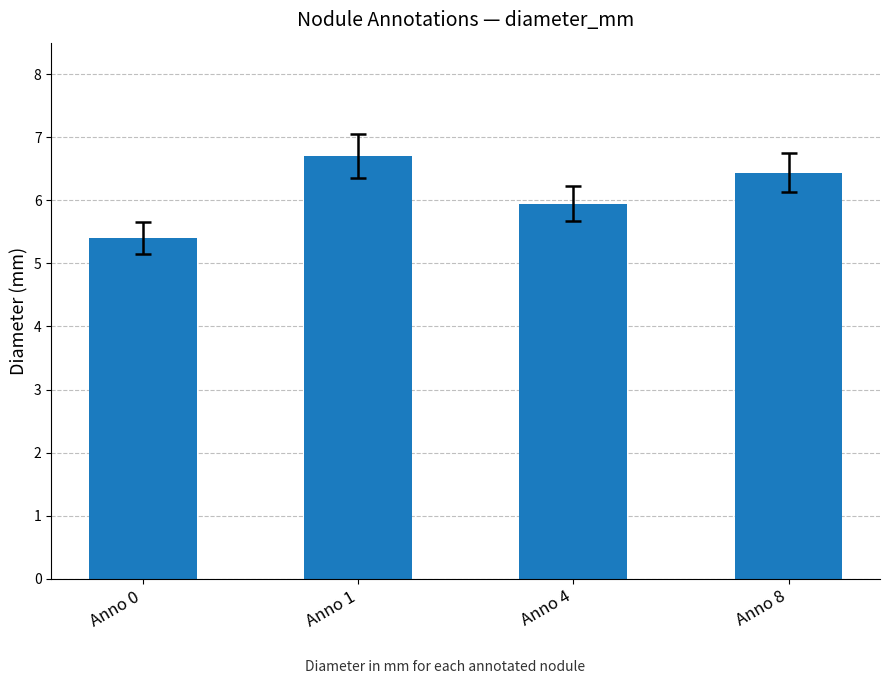

What is the minimum value shown in the chart?

5.4